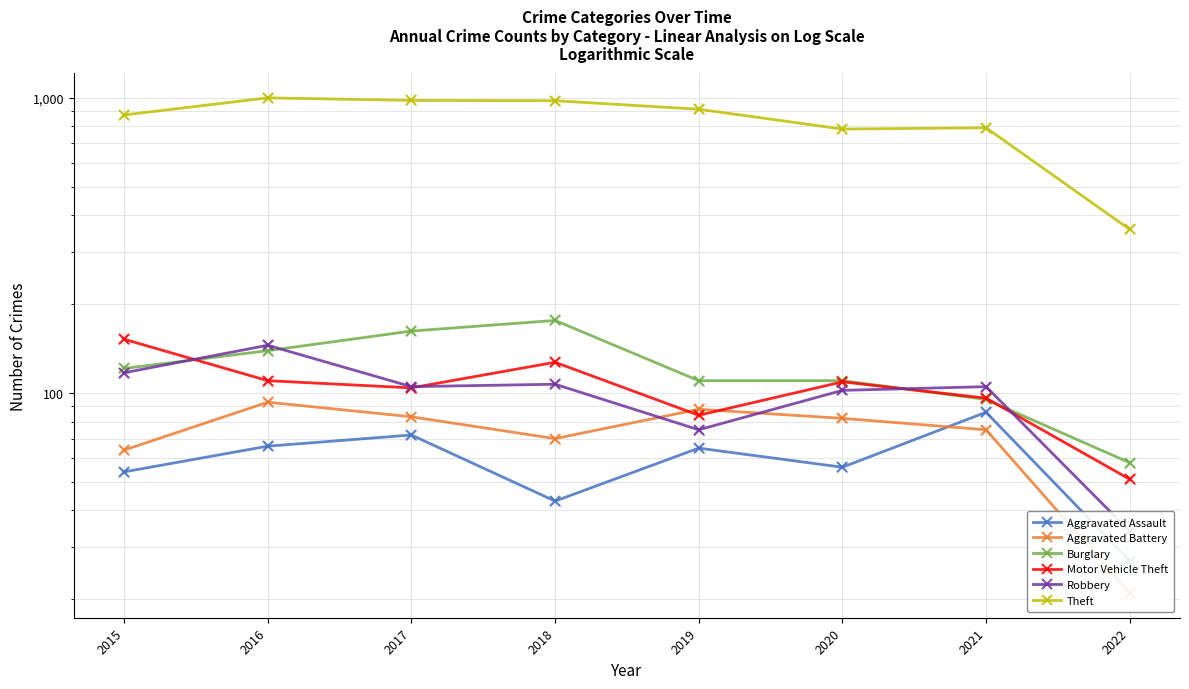

Which series reaches the minimum Y coordinate?

Aggravated Battery